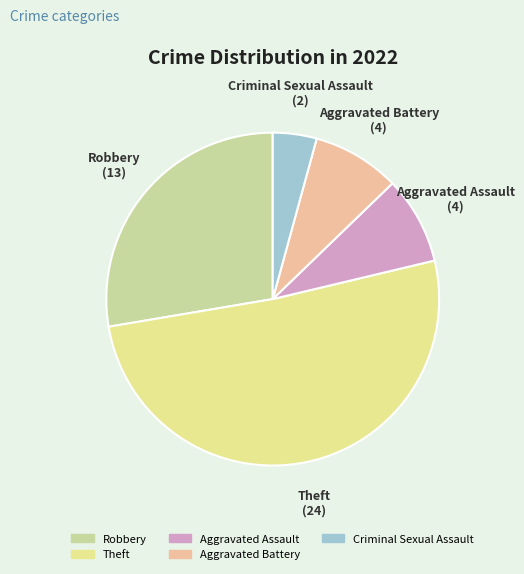

Which category accounts for the majority?

Theft